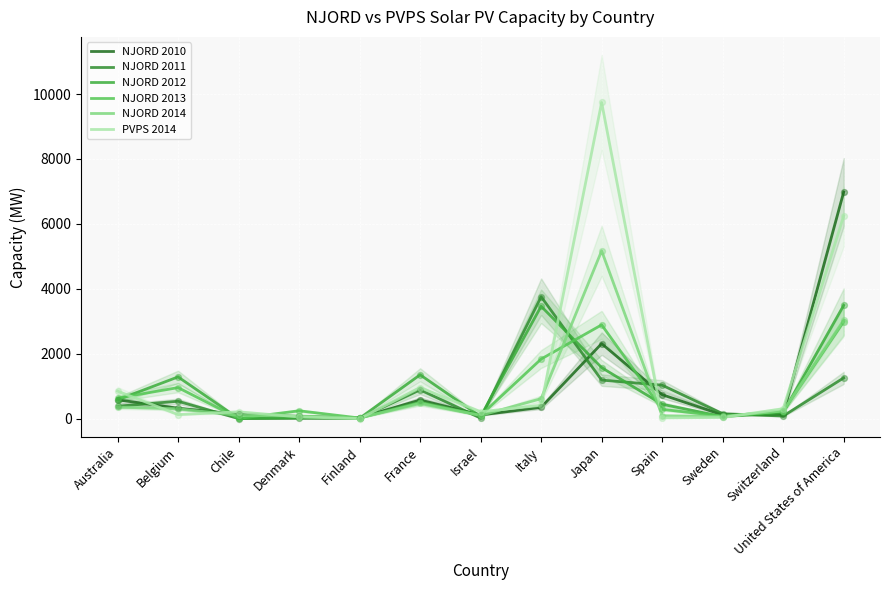

Which series has the largest total across all categories?

PVPS 2014